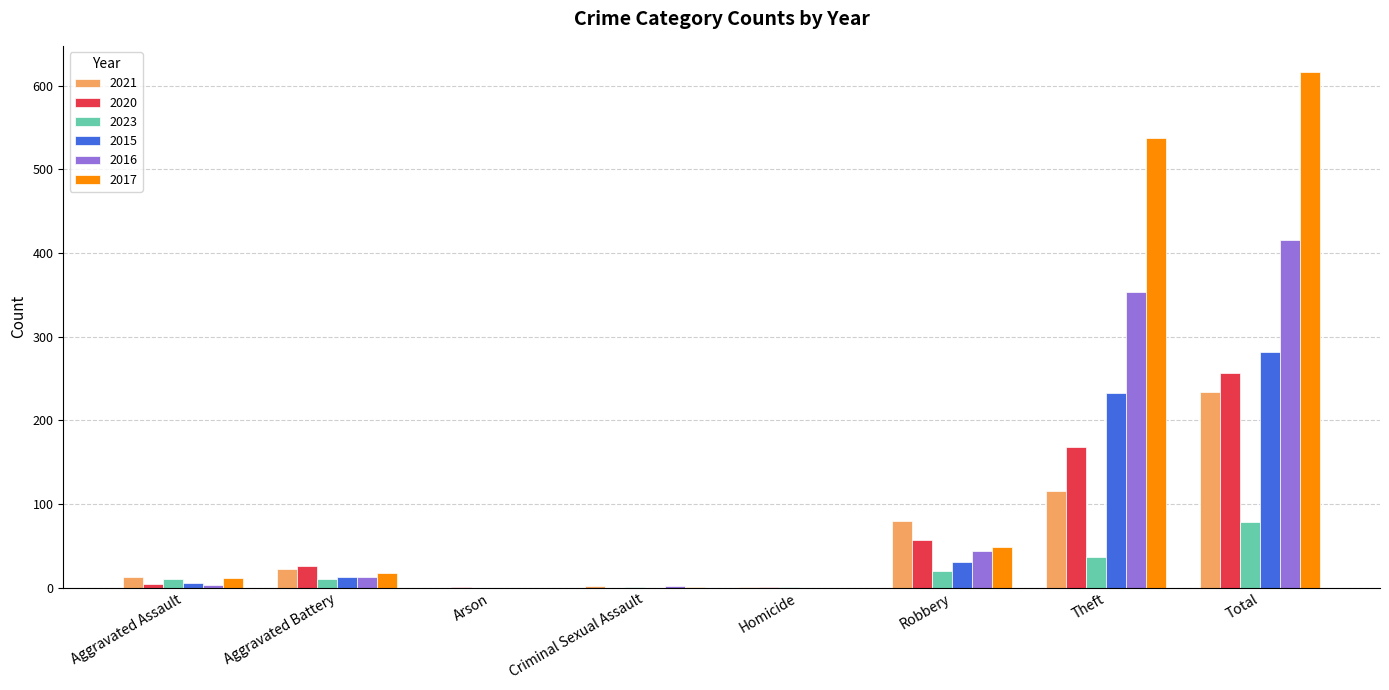

What is the average value of the 2020 series?

64